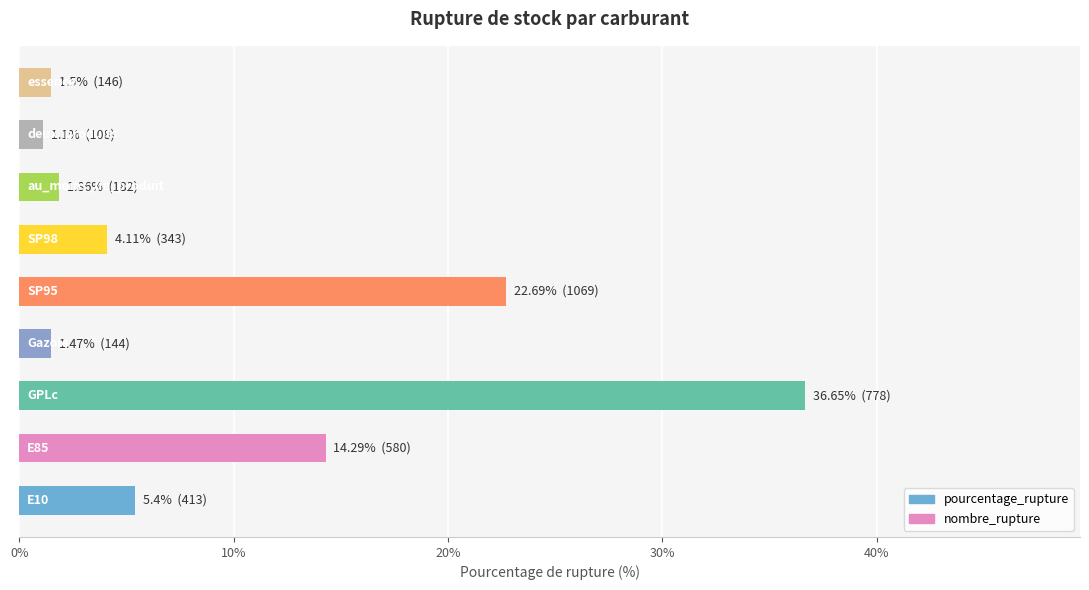

What is the smallest value displayed?

1.1